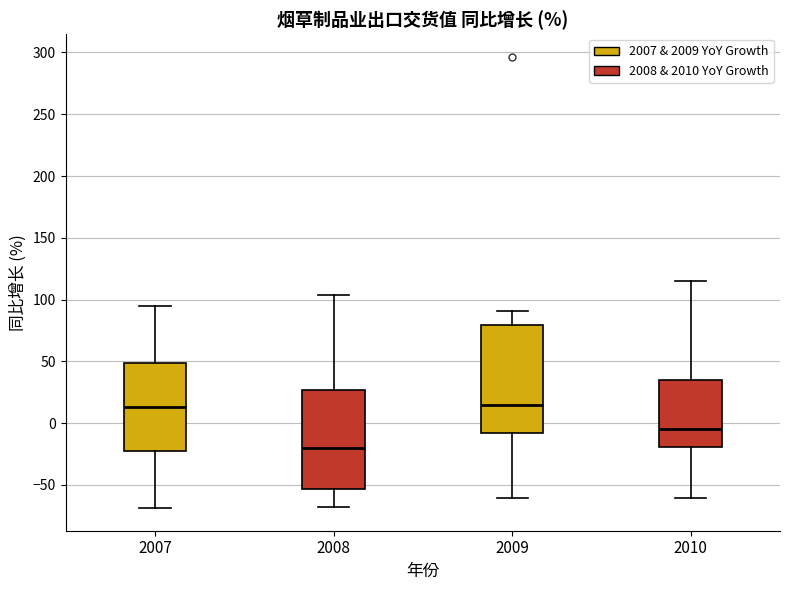

Reading left to right, transcribe this box plot: for each box, give where its median line is, the range the box spans, and where its two whiskers end, as read against the y-axis. The values are not printed on the chart, so give them approximately, as read against the axis.

2007: median 15, box -25 to 50, whiskers -70 to 95
2008: median -20, box -55 to 25, whiskers -70 to 105
2009: median 15, box -10 to 80, whiskers -60 to 90
2010: median -5, box -20 to 35, whiskers -60 to 115